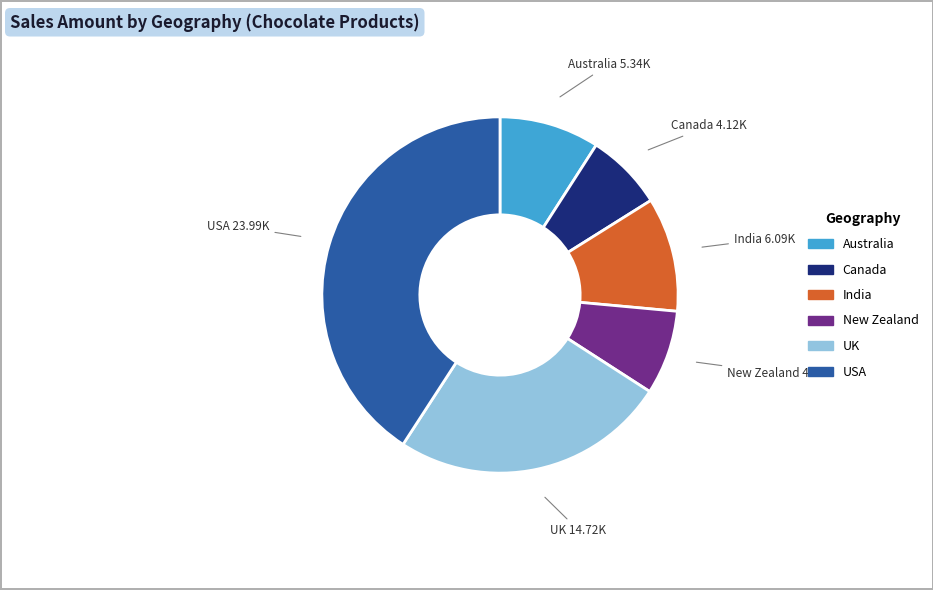

Rank the categories by value from lowest to highest.

Canada, New Zealand, Australia, India, UK, USA